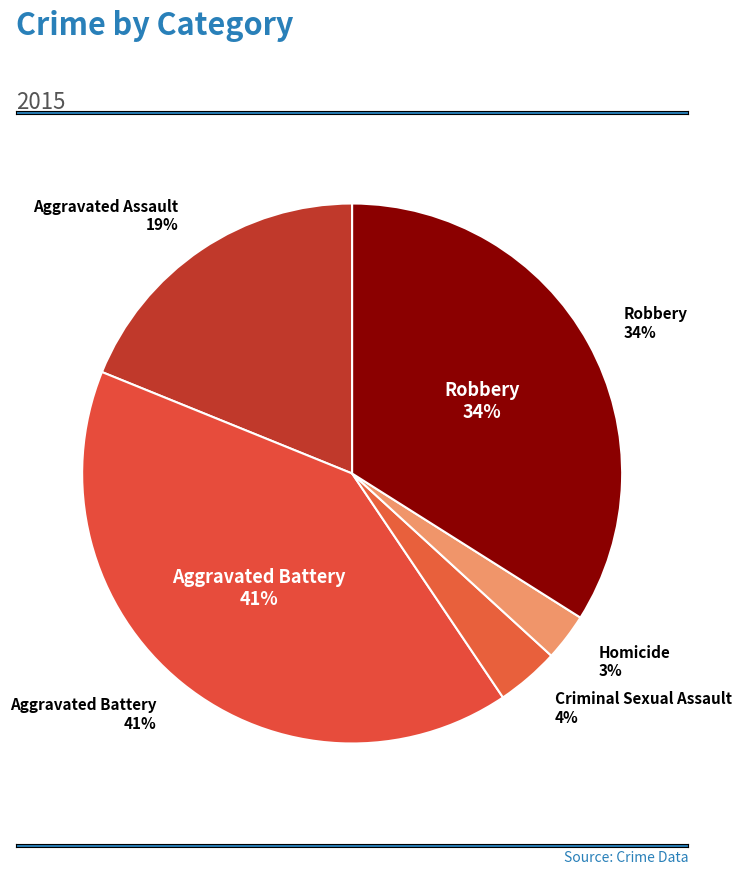

What is the total percentage of Aggravated Assault and Robbery?

52.8%